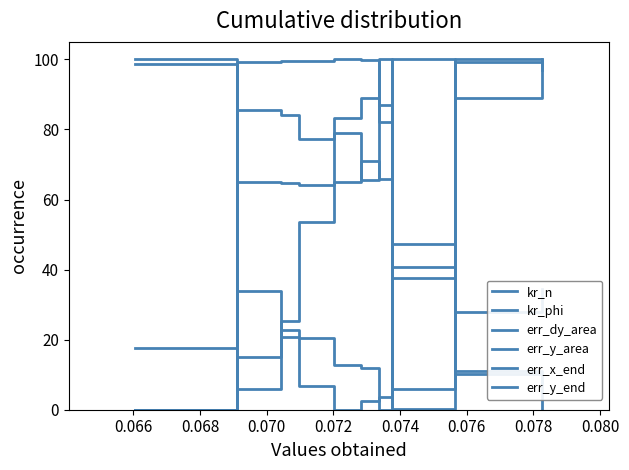

How many lines are shown in the chart?

6